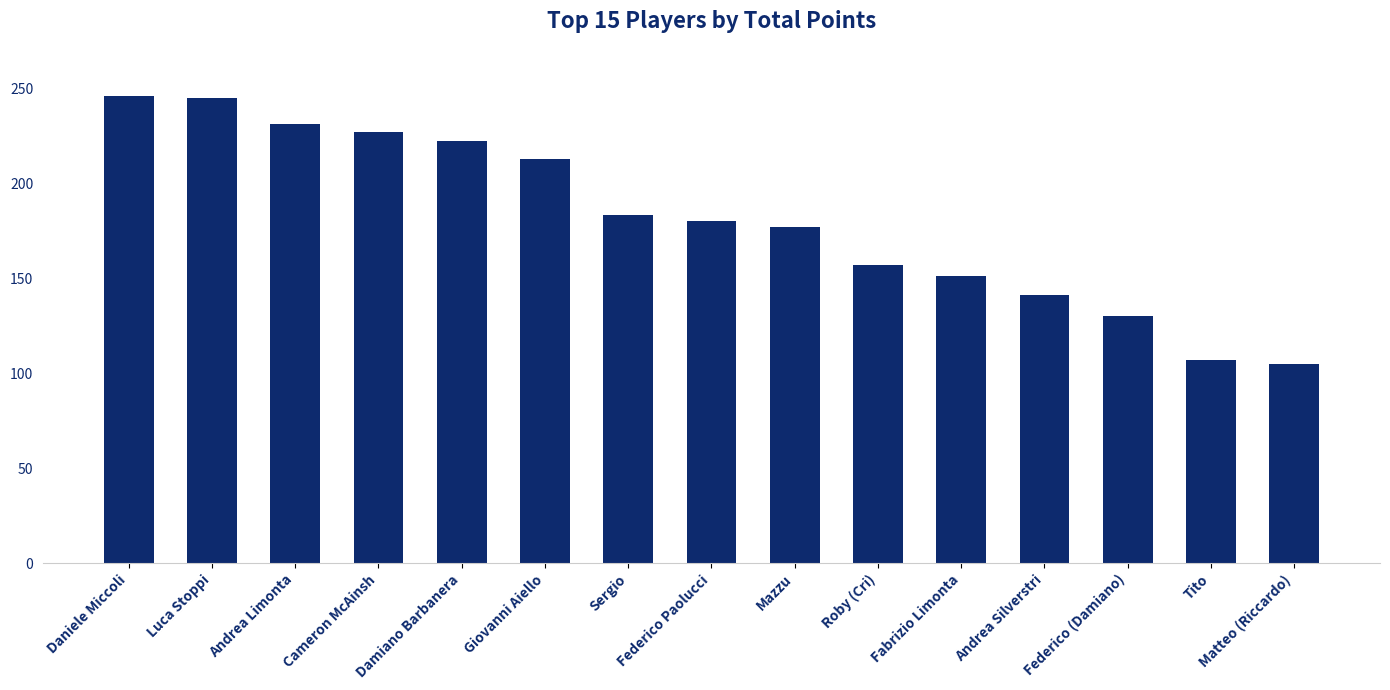

What is the sum of all values?

2715